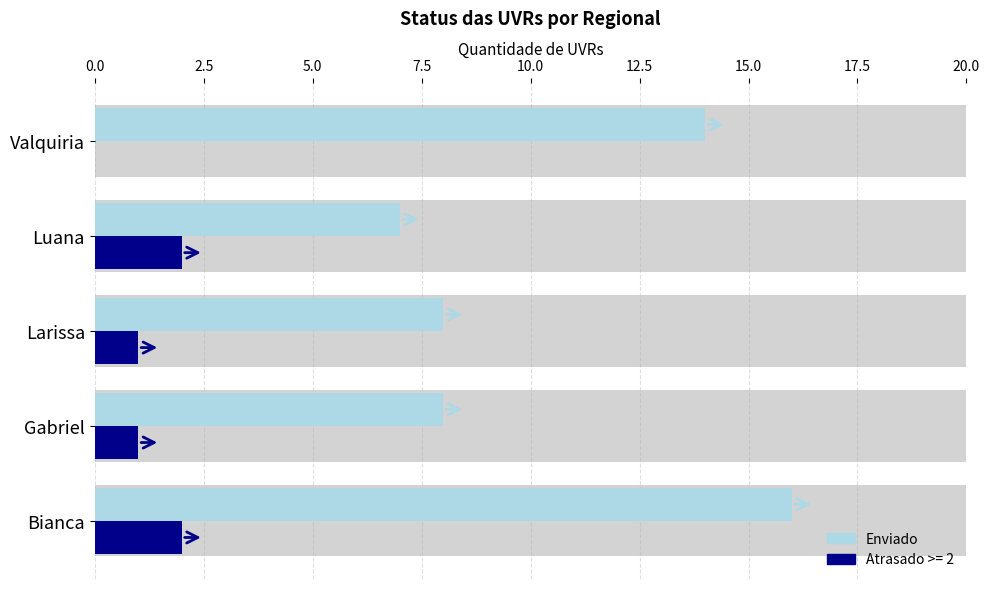

The value at Valquiria is 3. True or false?

False